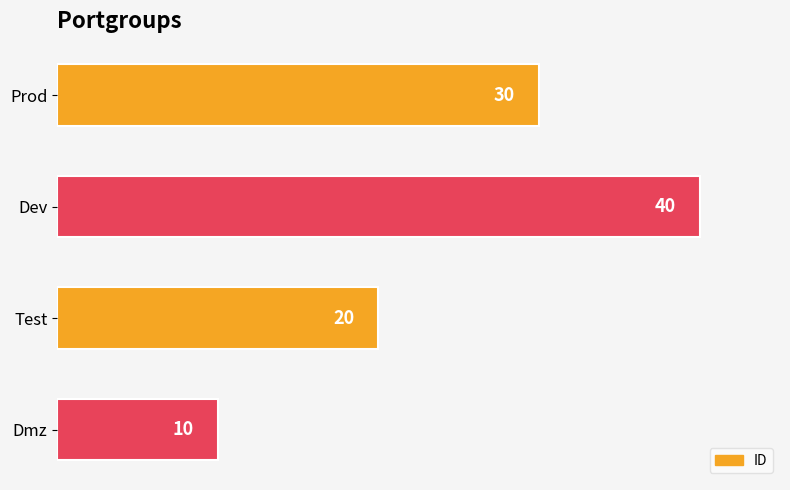

What is the ratio of the value at Dev to the value at Dmz?

4.0